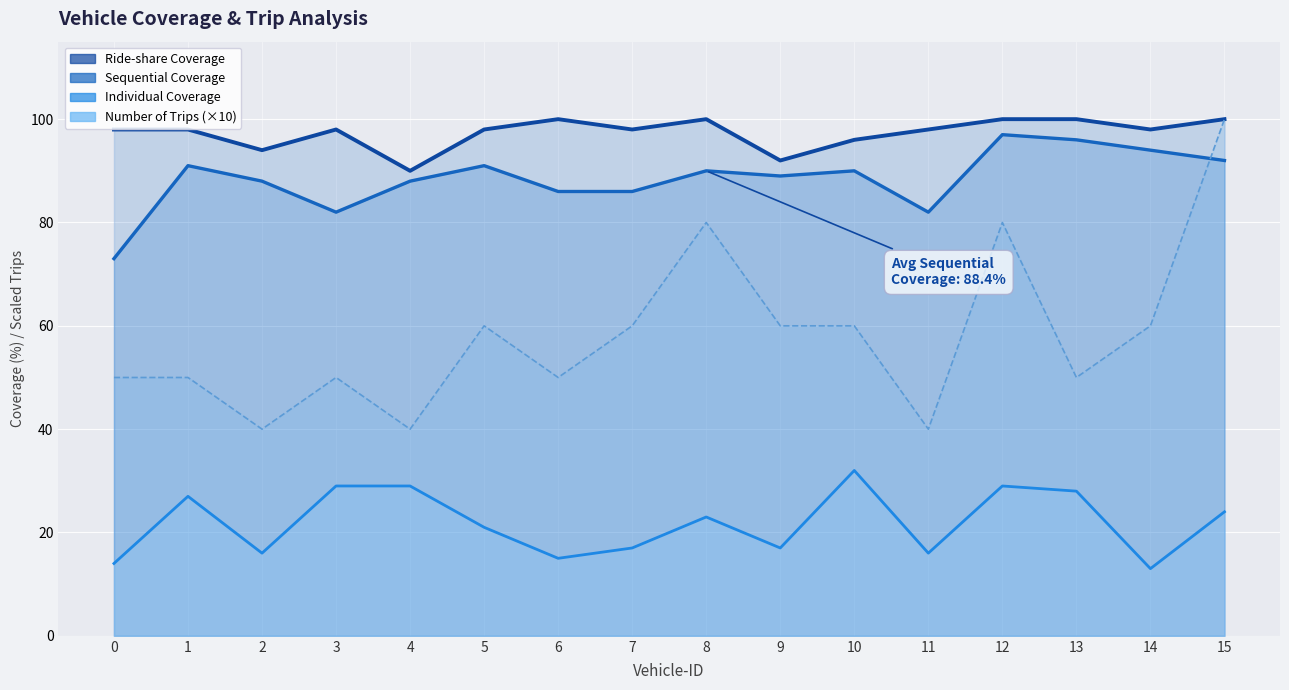

Which series changed the most between 6 and 15?

Number of Trips